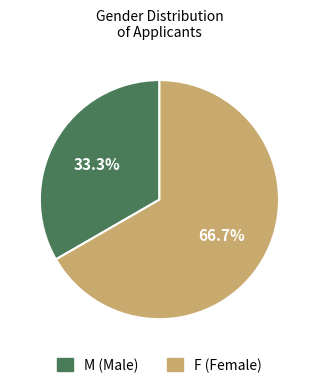

Combined, do F and M account for over 50%?

Yes